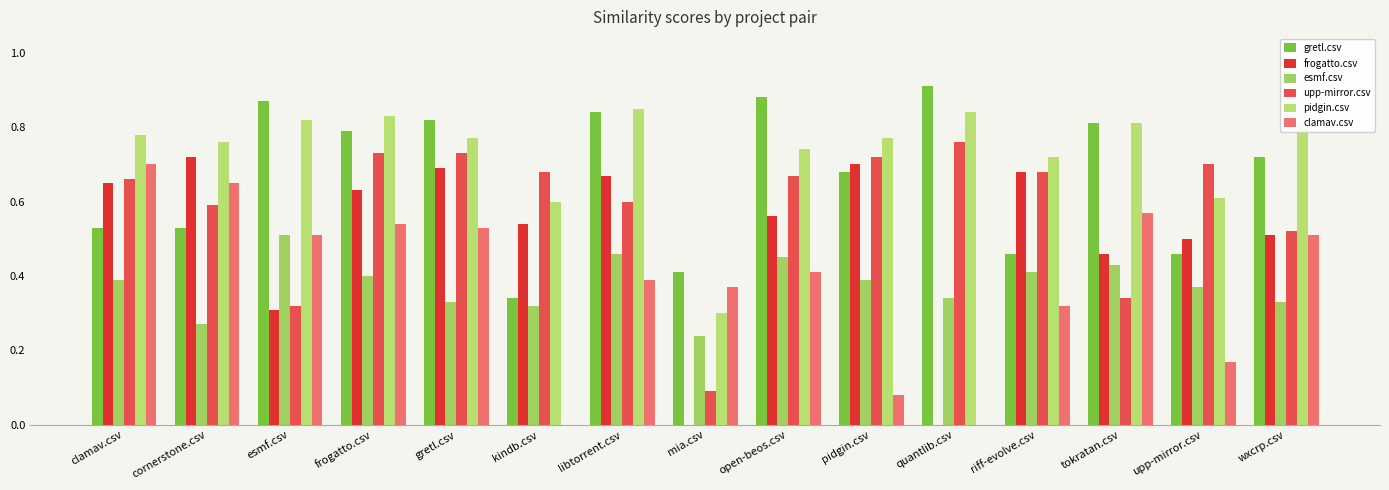

What is the label of the 13th bar from the right?

esmf.csv